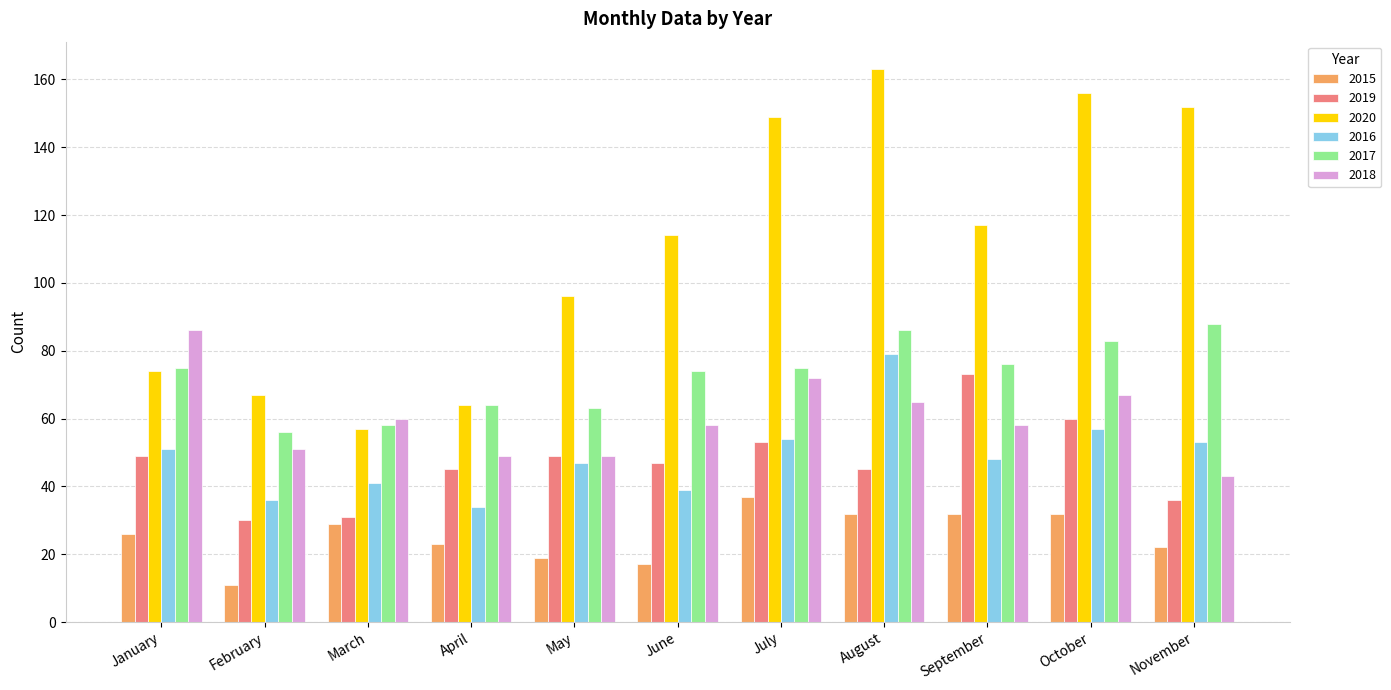

What is the difference between the second highest and minimum values in the 2018 series?

29